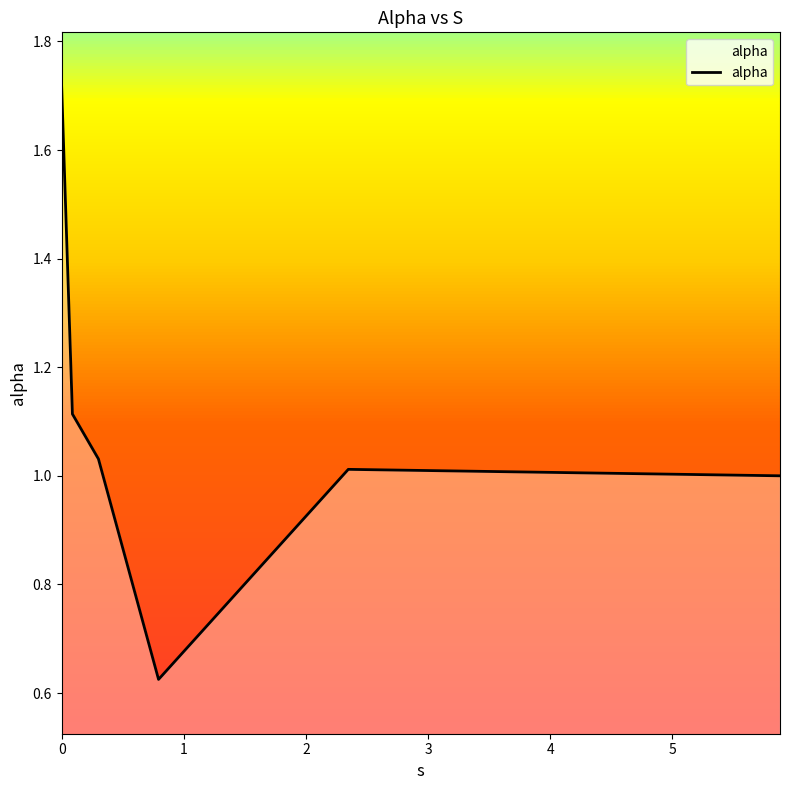

What is the sum of all values?

6.5